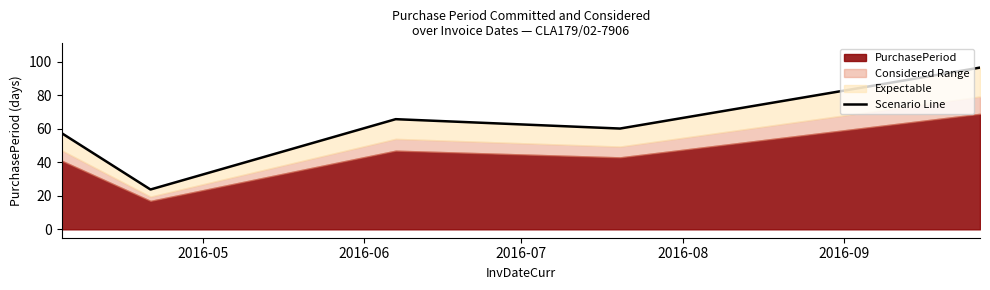

The value at 2016-09 is 96.6. True or false?

True